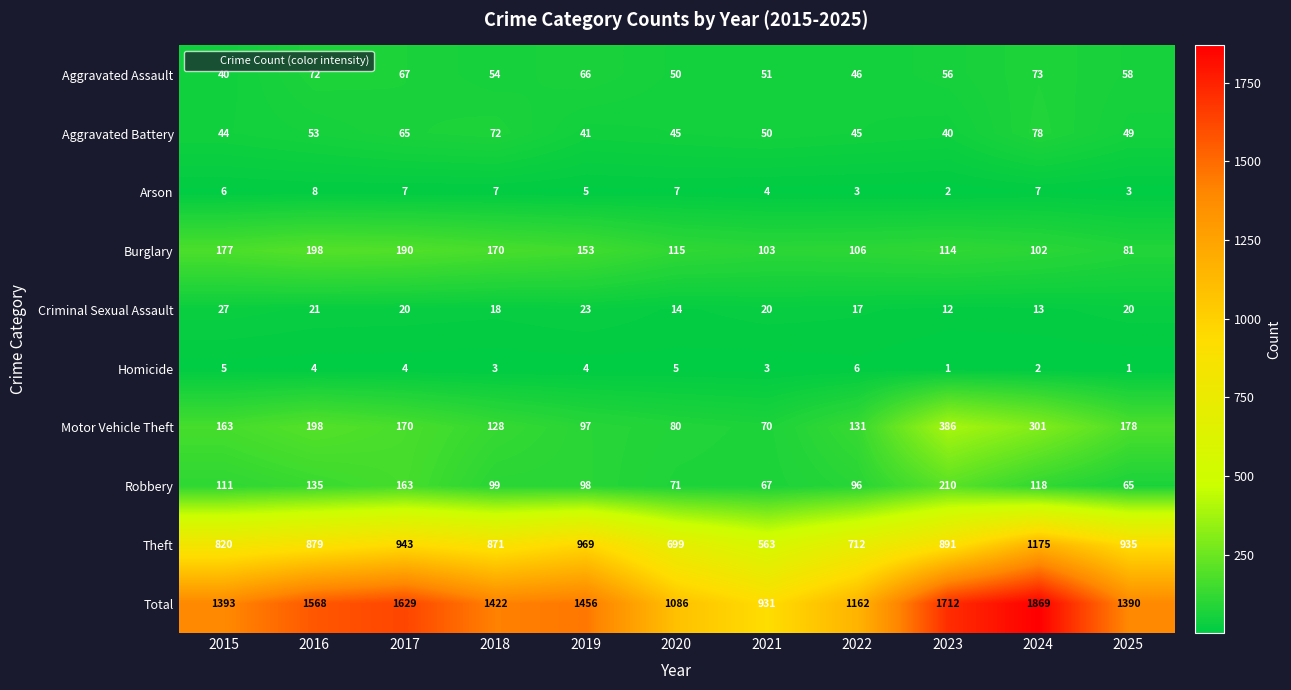

The value of Robbery at 2025 is 65. True or false?

True